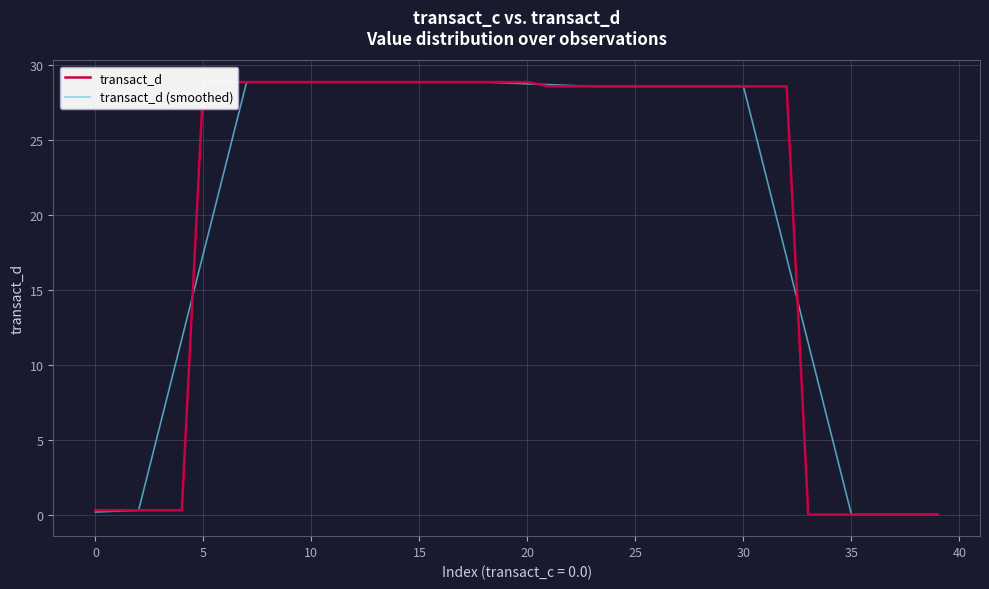

What is the approximate value of transact_d (smoothed) at 5?

17.4